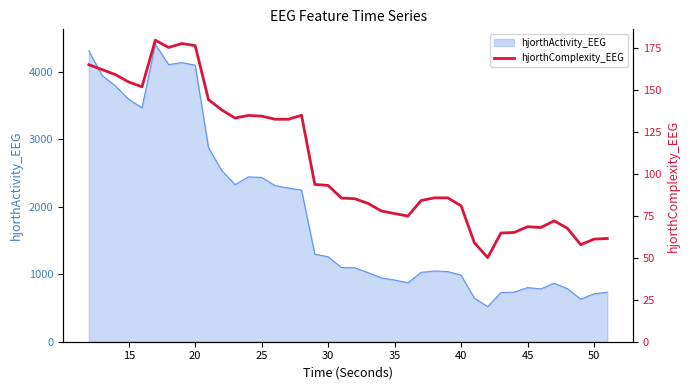

What is the lowest value of the hjorthActivity_EEG series?

520.6